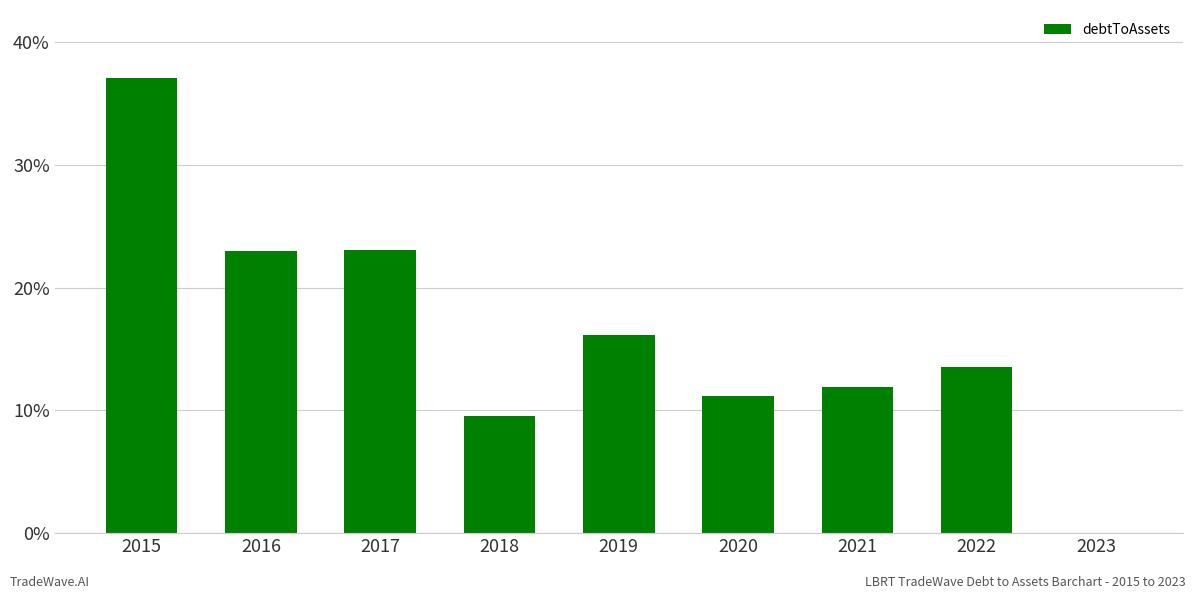

List the labels in order of value, smallest first.

2023, 2018, 2020, 2021, 2022, 2019, 2016, 2017, 2015